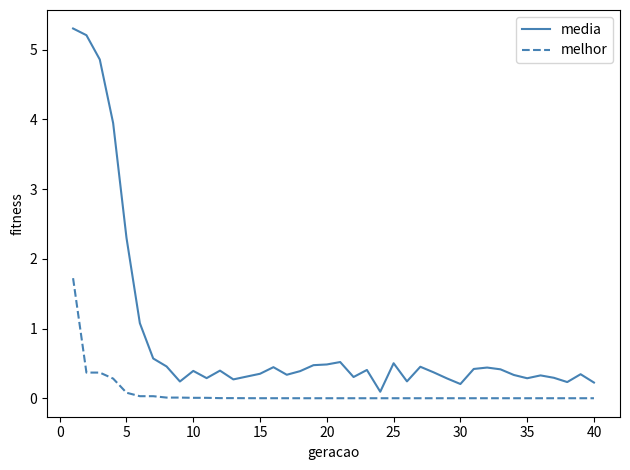

True or false: media and melhor cross at least once.

False